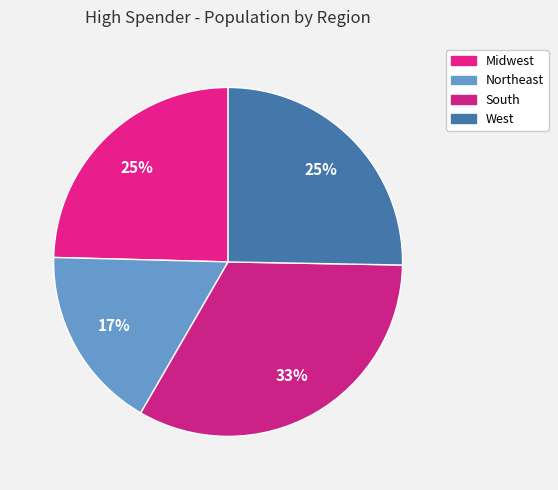

To the nearest percent, what portion does West represent?

25%